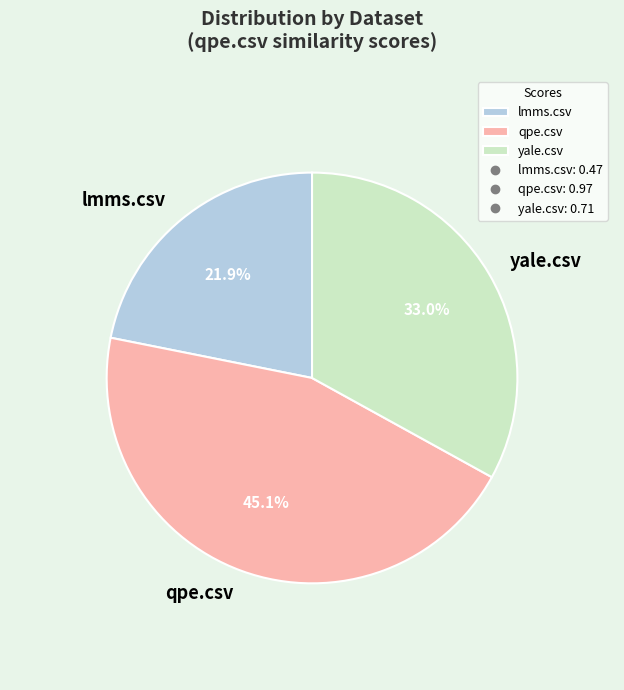

How many slices are in this pie chart?

3